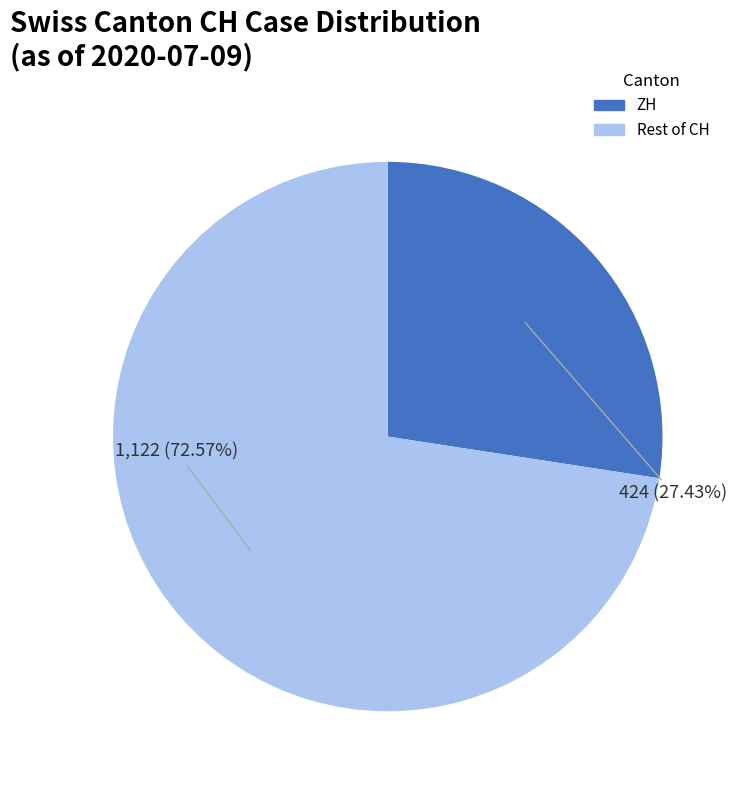

Do Rest of CH and ZH together represent more than half of the pie?

Yes